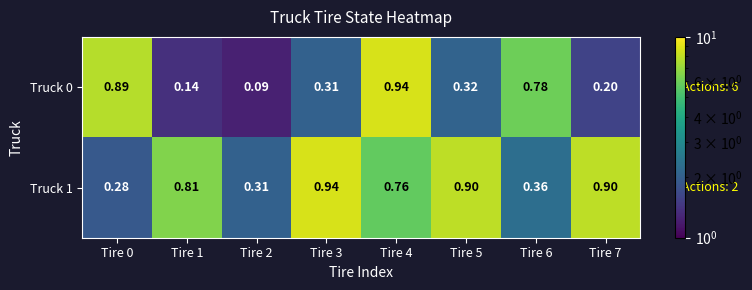

Is the value of Truck 0 at Tire 7 greater than the value of Truck 1 at Tire 5?

No